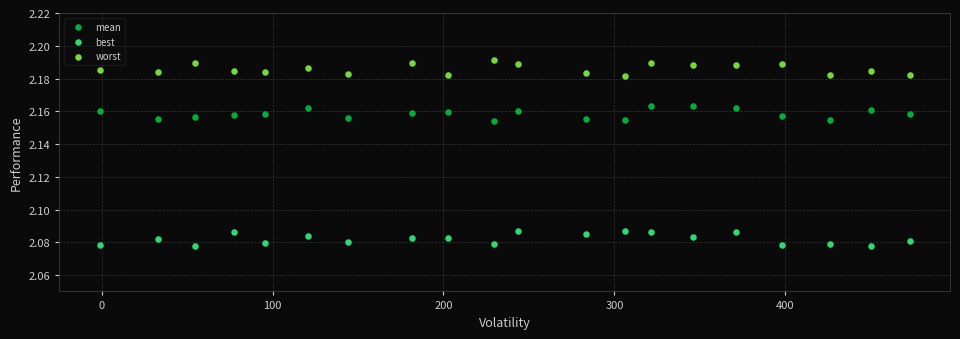

Which series reaches the maximum Y coordinate?

worst